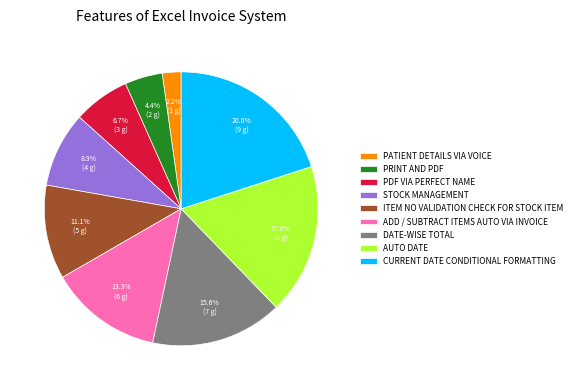

Which has a higher value, PATIENT DETAILS VIA VOICE or AUTO DATE?

AUTO DATE